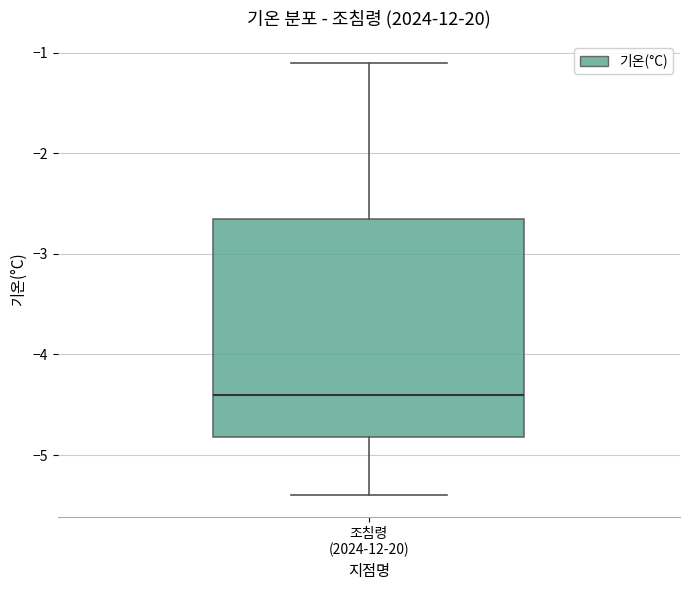

Transcribe this box plot: give where the median line is, the range the box spans, and where the two whiskers end, as read against the y-axis. The values are not printed on the chart, so give them approximately, as read against the axis.

median -4.4, box -4.8 to -2.6, whiskers -5.4 to -1.1